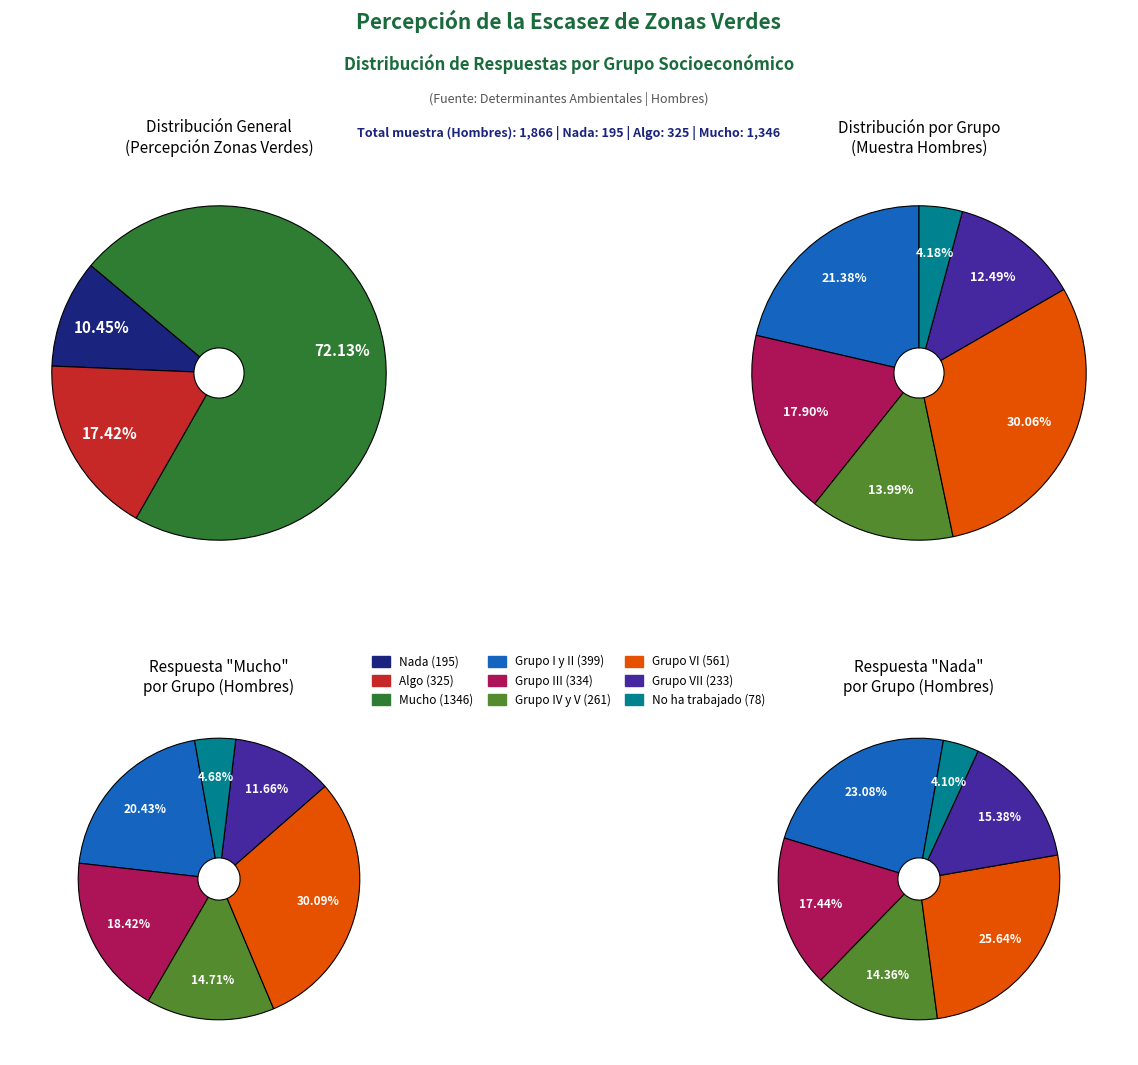

What percentage is NOT represented by Grupo III?

82.6%